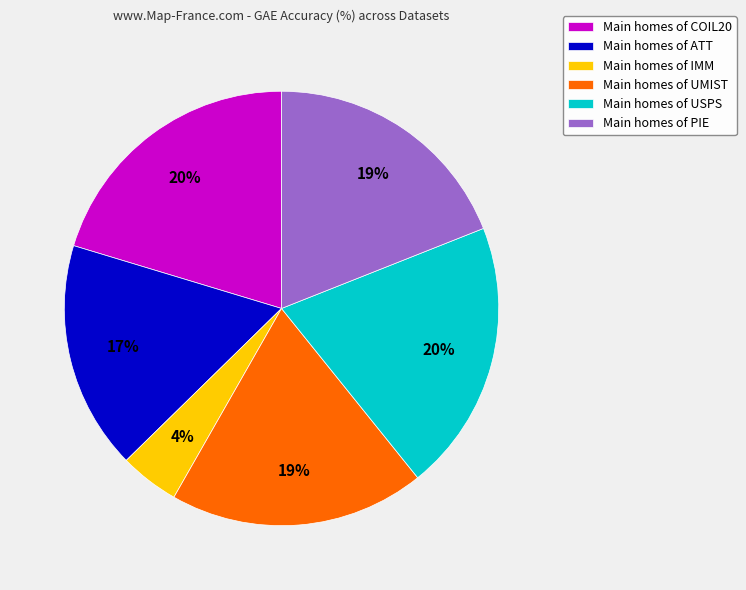

To the nearest percent, what percentage of the pie is Main homes of IMM?

4%